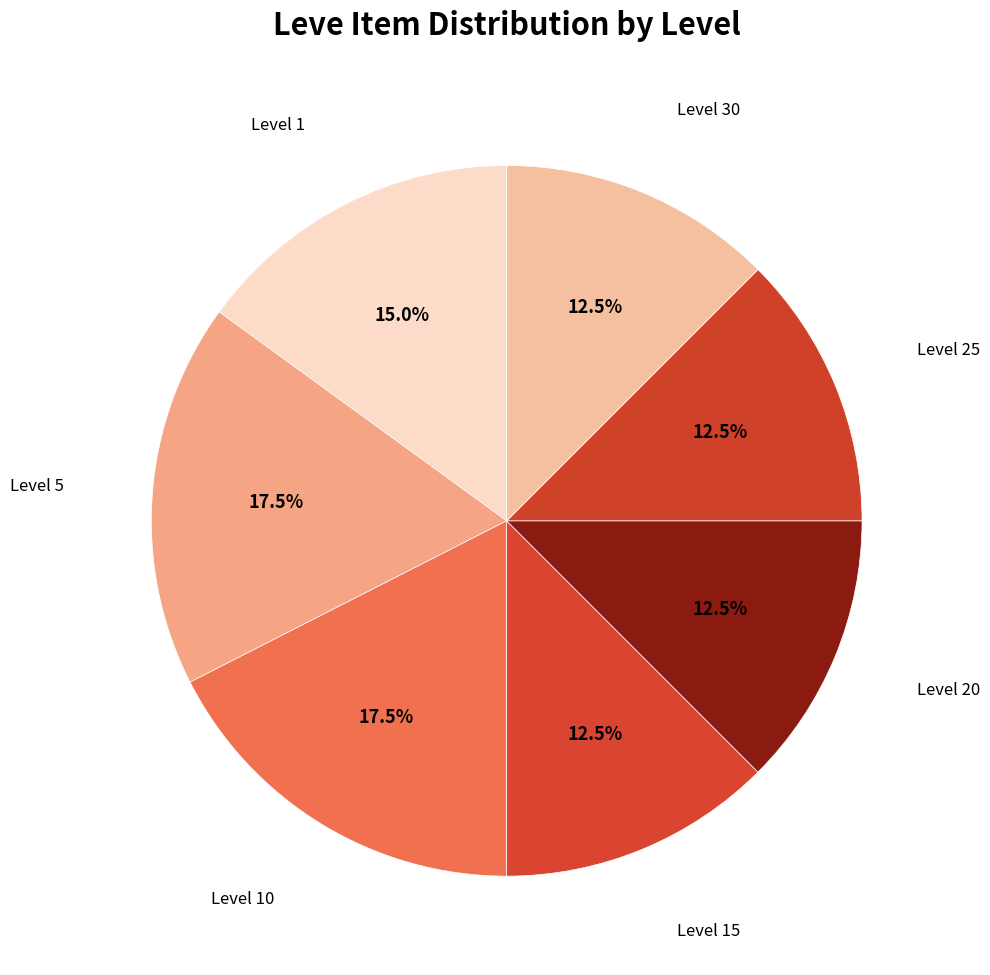

How many segments does this pie chart have?

7